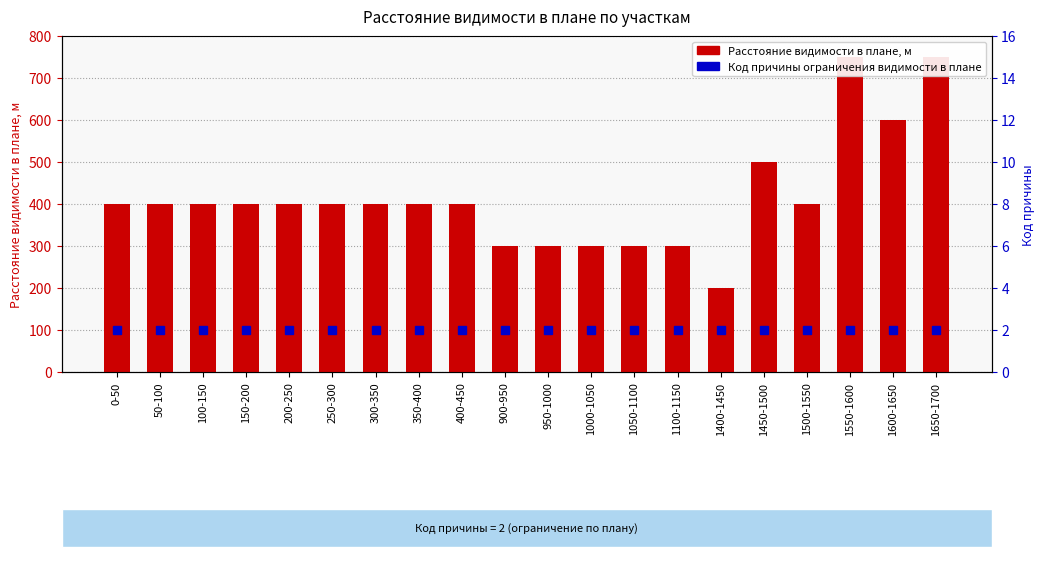

What is the label of the 16th bar from the right?

200-250